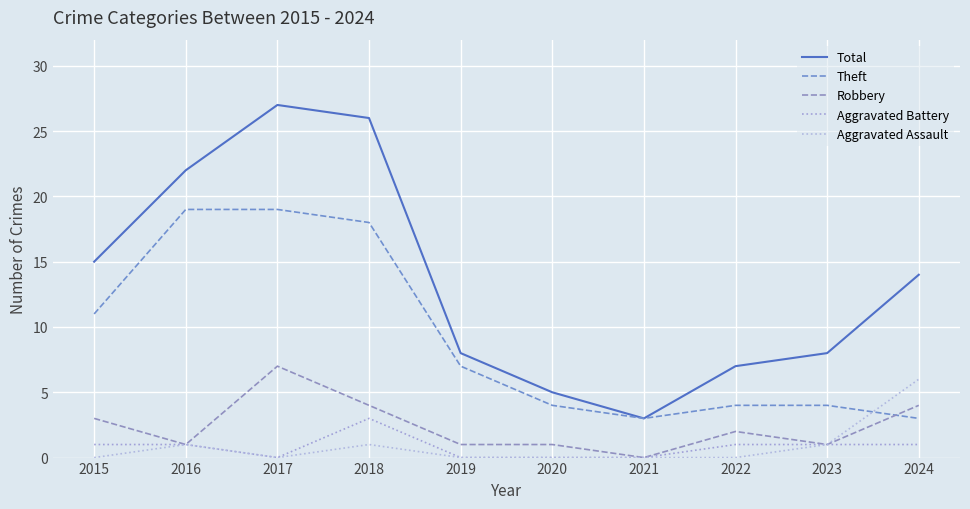

Where is the first local minimum for Aggravated Battery?

2017